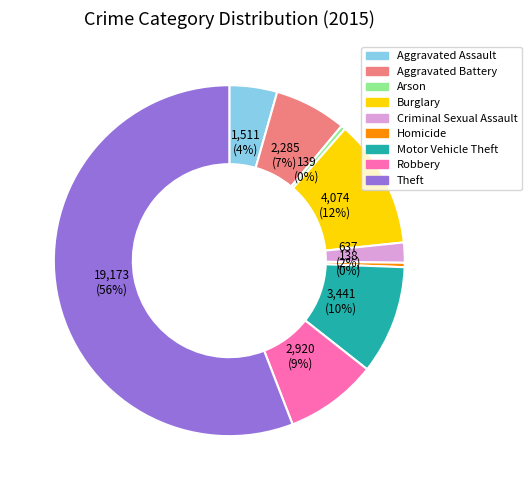

To the nearest percent, what percentage of the pie is Robbery?

9%